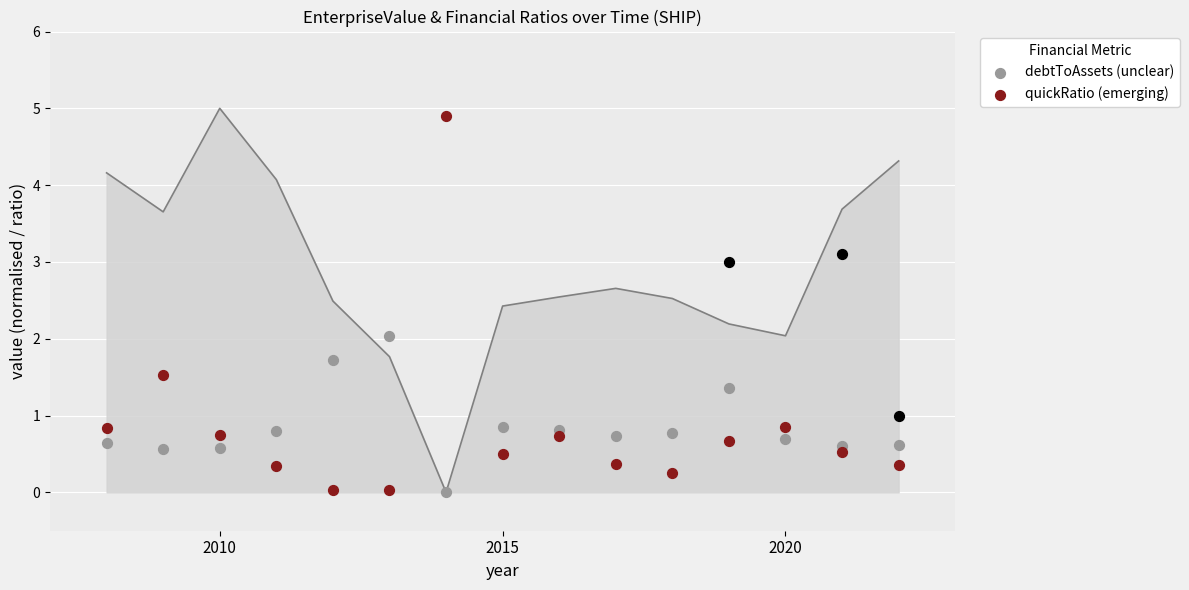

Which series contains the highest Y value?

quickRatio (emerging)